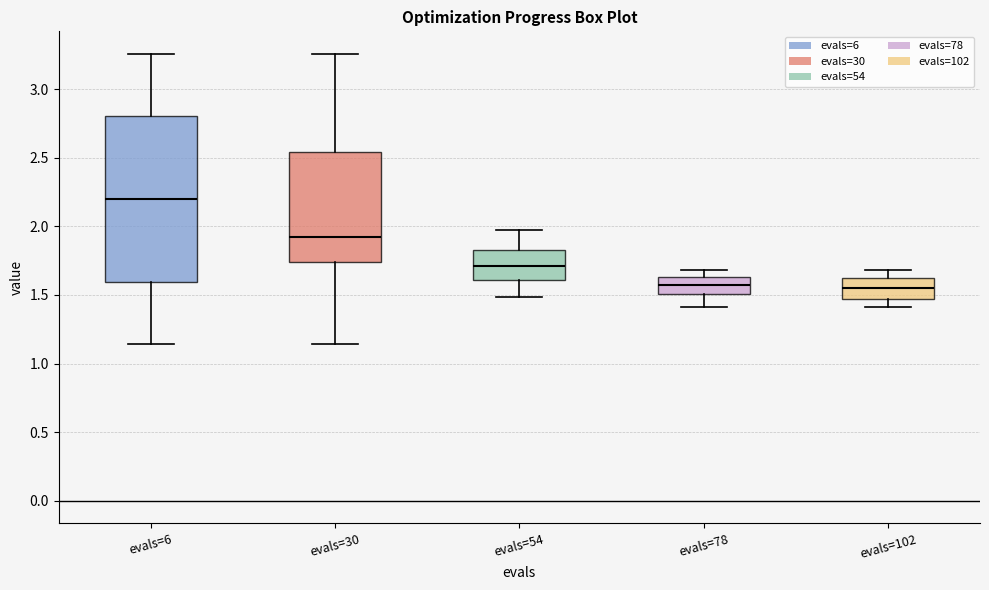

Which box is the tallest, from its lower edge to its upper edge?

evals=6